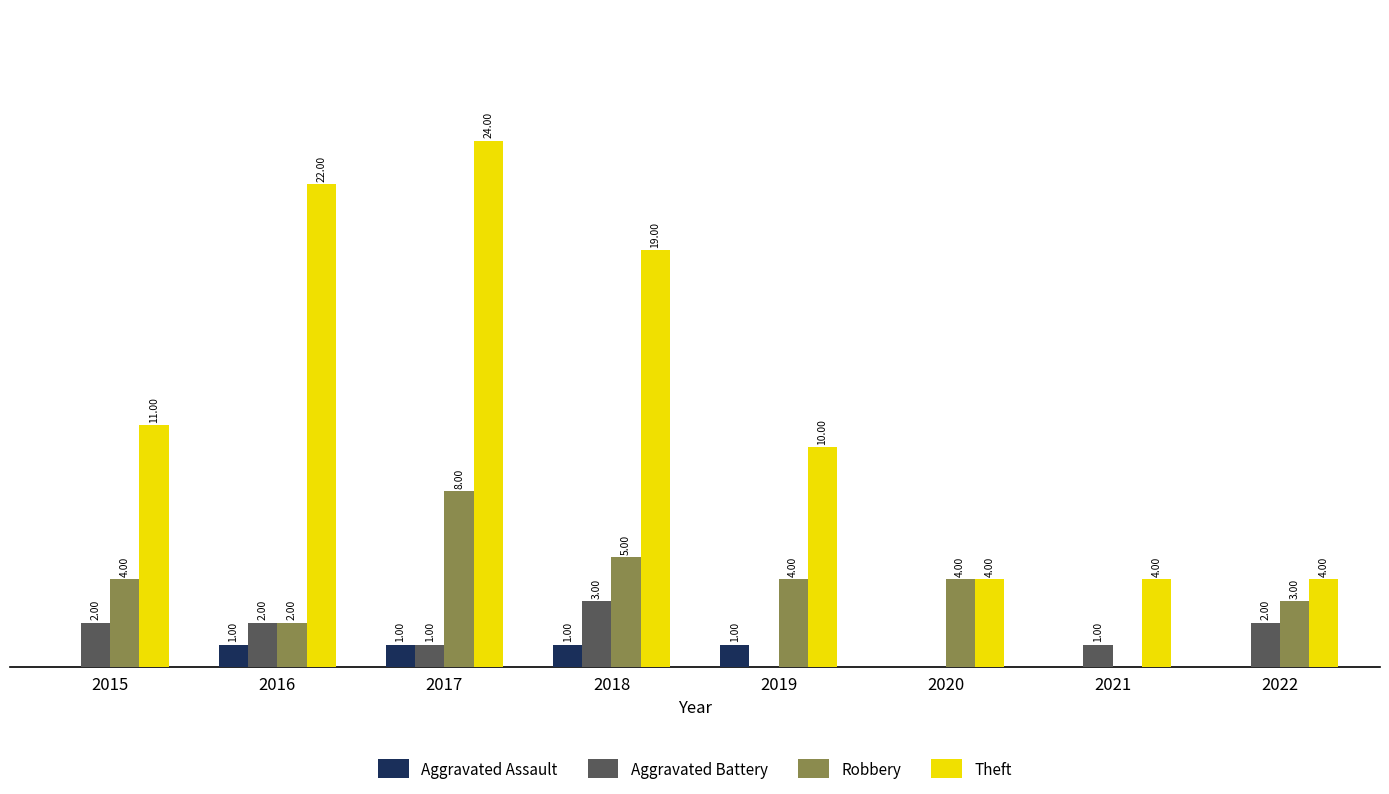

Between 2020 and 2022, which series saw the biggest shift?

Aggravated Battery